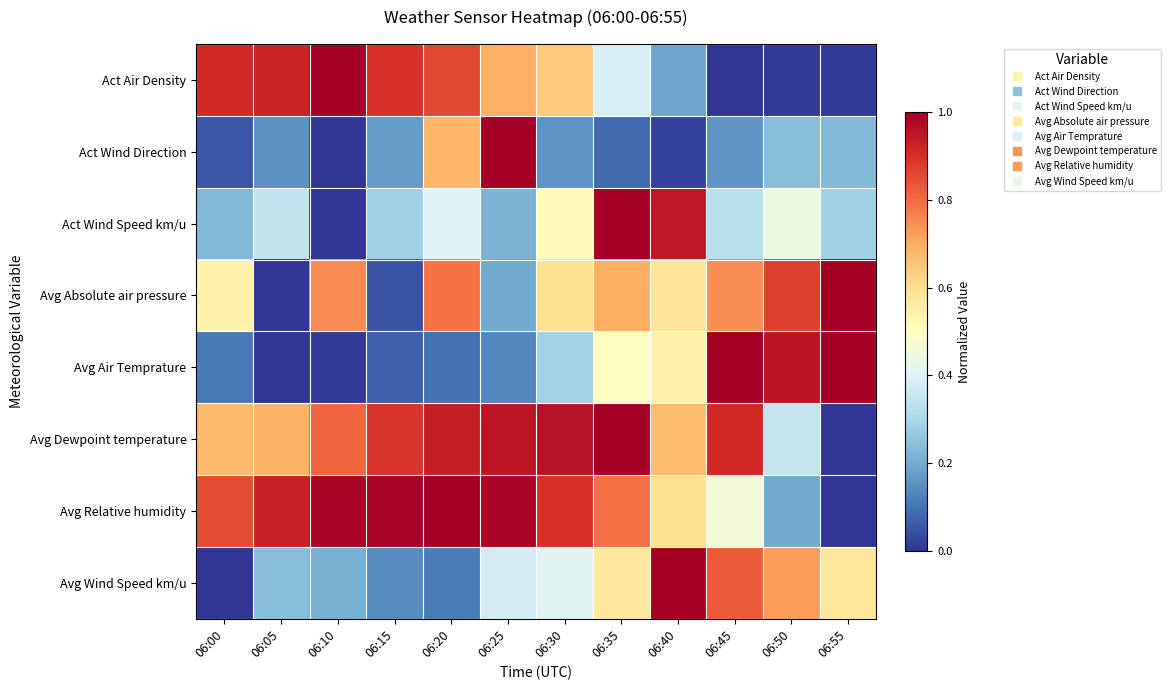

Reading left to right, extract all data points from this chart.

Act Air Density: 06:00=0.9	06:05=0.9	06:10=1.0	06:15=0.9	06:20=0.9	06:25=0.7	06:30=0.6	06:35=0.4	06:40=0.2	06:45=0.0	06:50=0.0	06:55=0.0
Act Wind Direction: 06:00=0.1	06:05=0.2	06:10=0.0	06:15=0.2	06:20=0.7	06:25=1.0	06:30=0.2	06:35=0.1	06:40=0.0	06:45=0.2	06:50=0.2	06:55=0.2
Act Wind Speed km/u: 06:00=0.2	06:05=0.3	06:10=0.0	06:15=0.3	06:20=0.4	06:25=0.2	06:30=0.5	06:35=1.0	06:40=0.9	06:45=0.3	06:50=0.4	06:55=0.3
Avg Absolute air pressure: 06:00=0.5	06:05=0.0	06:10=0.8	06:15=0.1	06:20=0.8	06:25=0.2	06:30=0.6	06:35=0.7	06:40=0.6	06:45=0.7	06:50=0.9	06:55=1.0
Avg Air Temprature: 06:00=0.1	06:05=0.0	06:10=0.0	06:15=0.1	06:20=0.1	06:25=0.1	06:30=0.3	06:35=0.5	06:40=0.5	06:45=1.0	06:50=1.0	06:55=1.0
Avg Dewpoint temperature: 06:00=0.7	06:05=0.7	06:10=0.8	06:15=0.9	06:20=0.9	06:25=1.0	06:30=1.0	06:35=1.0	06:40=0.7	06:45=0.9	06:50=0.4	06:55=0.0
Avg Relative humidity: 06:00=0.9	06:05=0.9	06:10=1.0	06:15=1.0	06:20=1.0	06:25=1.0	06:30=0.9	06:35=0.8	06:40=0.6	06:45=0.5	06:50=0.2	06:55=0.0
Avg Wind Speed km/u: 06:00=0.0	06:05=0.2	06:10=0.2	06:15=0.1	06:20=0.1	06:25=0.4	06:30=0.4	06:35=0.6	06:40=1.0	06:45=0.8	06:50=0.7	06:55=0.6